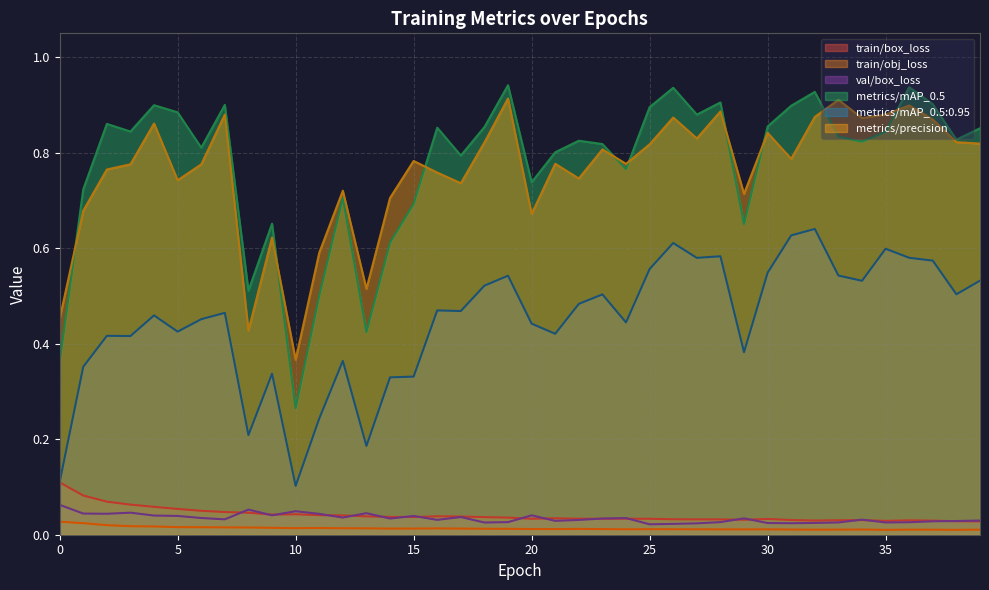

How many train/box_loss values are between 0 and 1?

40